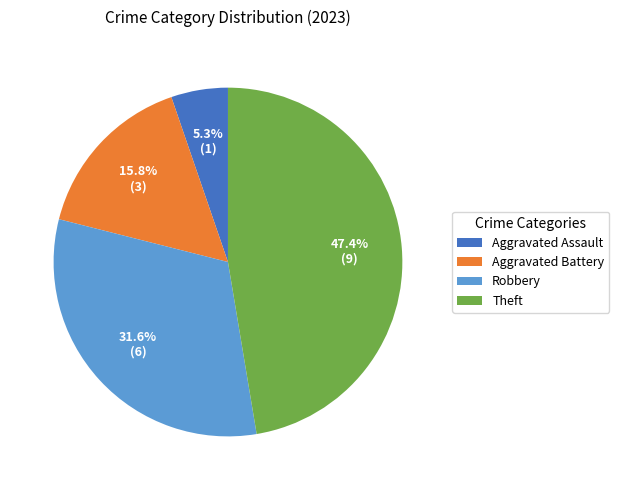

Rank the categories by value from highest to lowest.

Theft, Robbery, Aggravated Battery, Aggravated Assault